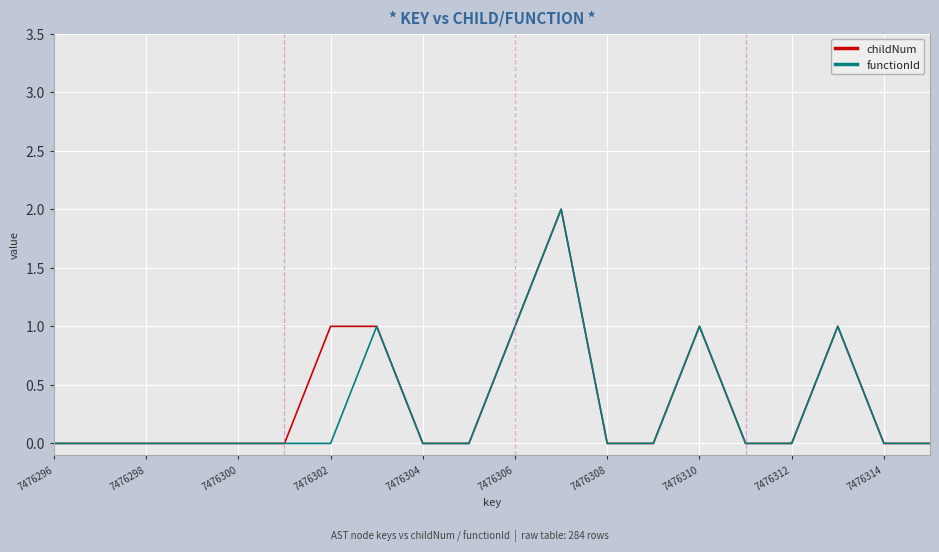

True or false: childNum and functionId intersect in this chart.

False